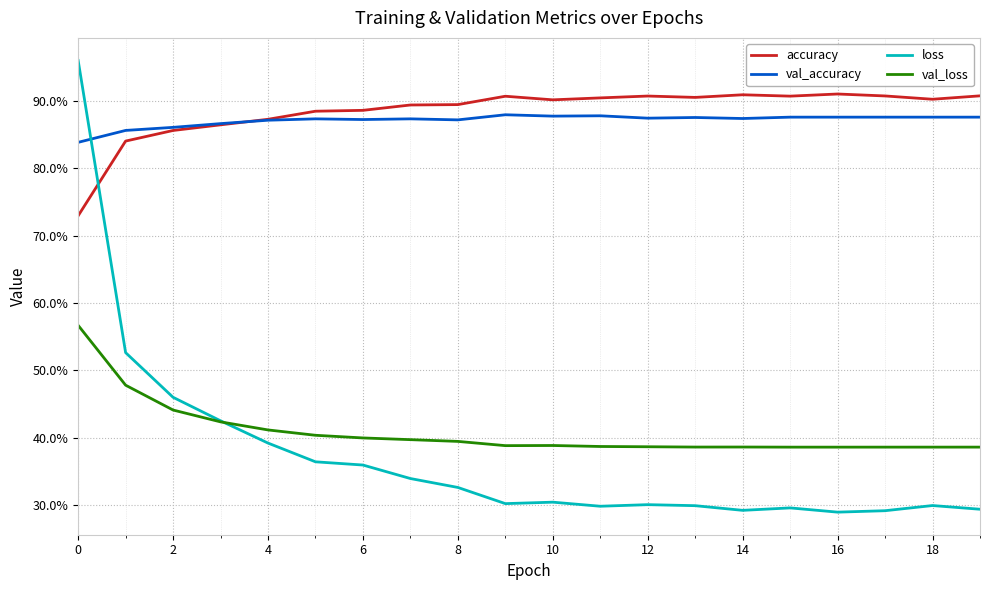

Which category has the highest value in the accuracy series?

16